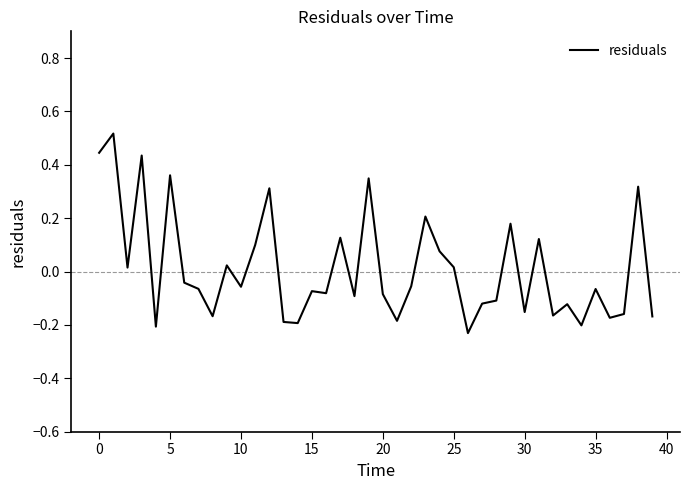

Count the number of data series in this chart.

1